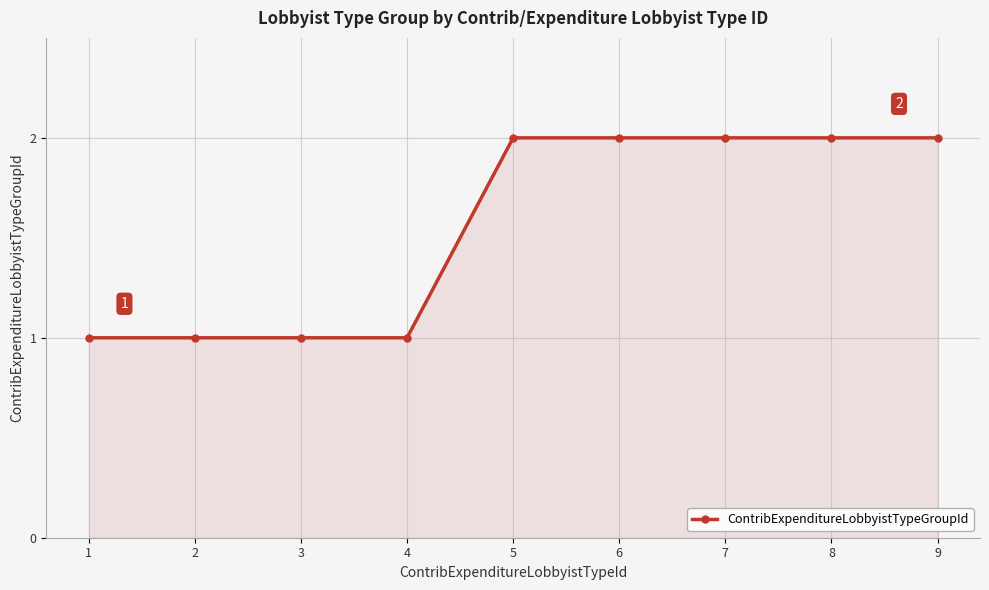

What is the sum of all values?

14